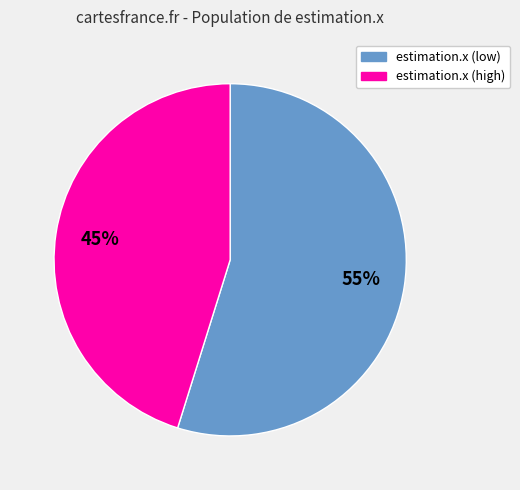

To the nearest percent, what is the average slice percentage?

50%